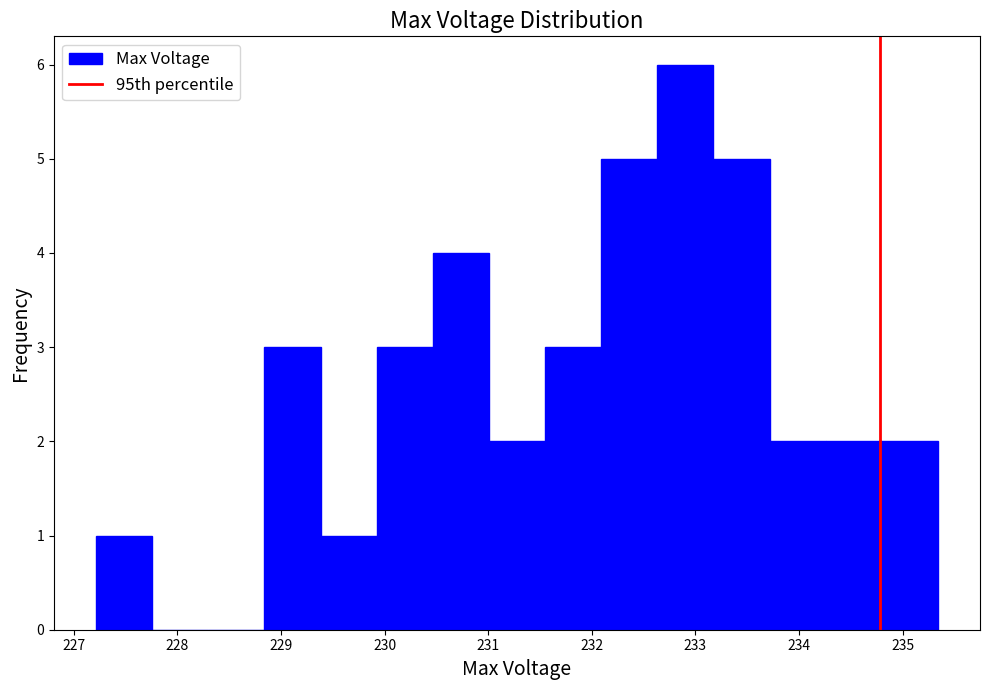

Reading left to right, transcribe this chart: for each bar, give the range it covers on the x-axis and its height. Neither the bar edges nor the heights are printed on the chart, so give them approximately, as read against the axes.

227.2 to 227.8: 1
227.8 to 228.3: 0
228.3 to 228.8: 0
228.8 to 229.4: 3
229.4 to 229.9: 1
229.9 to 230.5: 3
230.5 to 231.0: 4
231.0 to 231.5: 2
231.5 to 232.1: 3
232.1 to 232.6: 5
232.6 to 233.2: 6
233.2 to 233.7: 5
233.7 to 234.3: 2
234.3 to 234.8: 2
234.8 to 235.3: 2